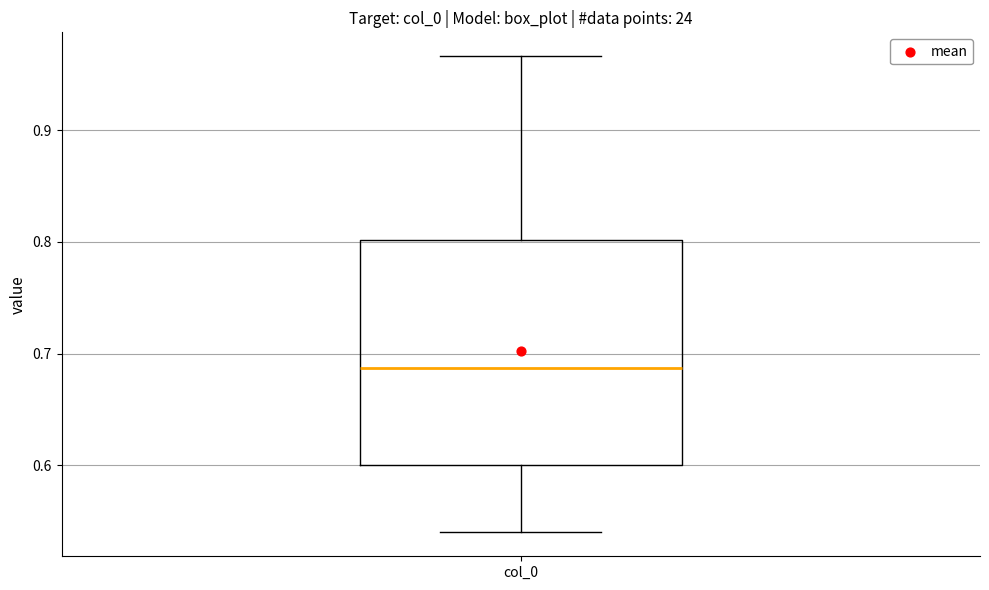

Transcribe this box plot: give where the median line is, the range the box spans, and where the two whiskers end, as read against the y-axis. The values are not printed on the chart, so give them approximately, as read against the axis.

median 0.69, box 0.60 to 0.80, whiskers 0.54 to 0.97